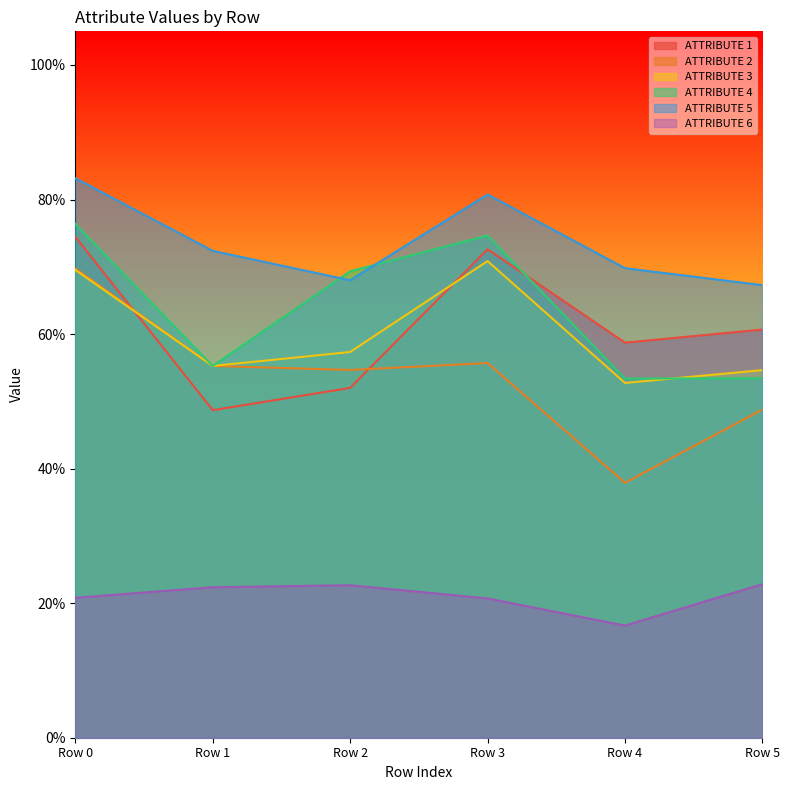

What is the difference between the ATTRIBUTE 3 values at Row 0 and Row 4?

0.2